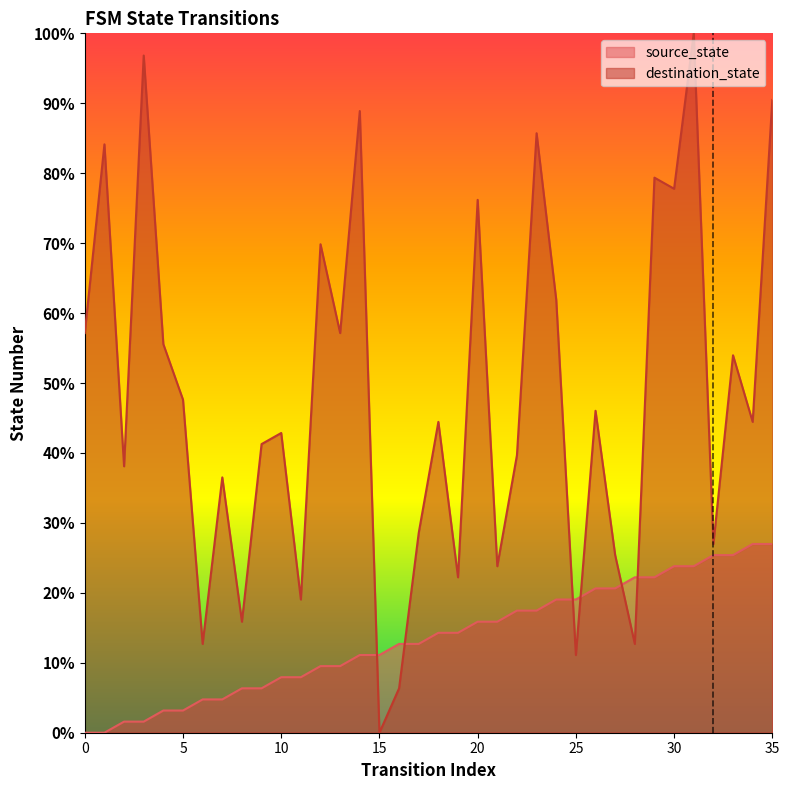

True or false: source_state has a value of 22.2 at 28.

True